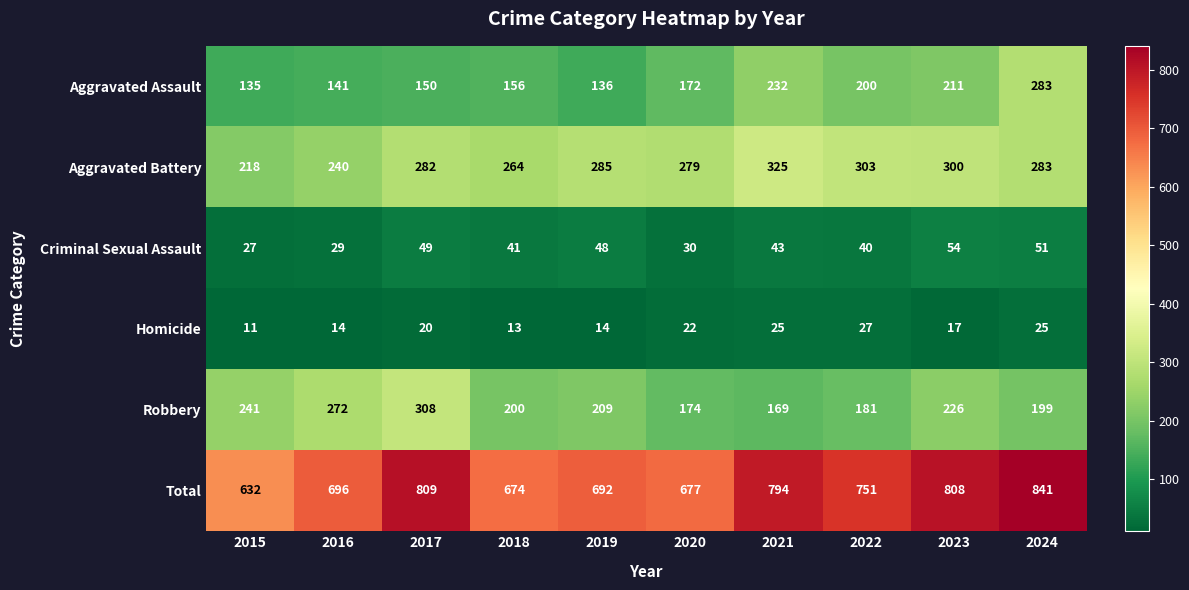

Which series has the largest total across all categories?

Total